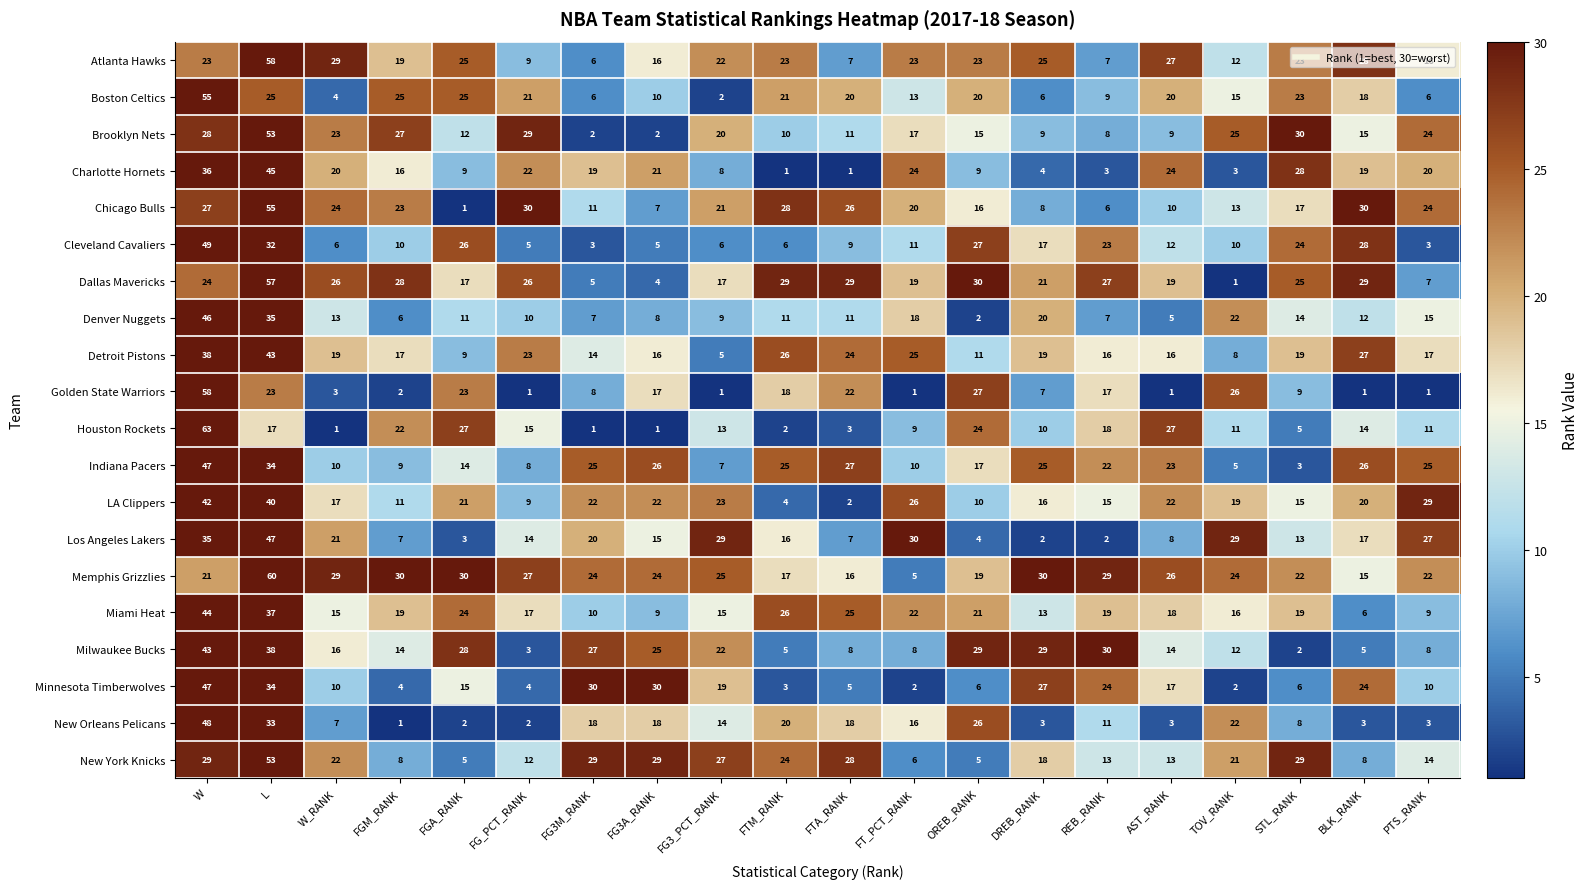

The LA Clippers series shows 7 at FTM_RANK. True or false?

False